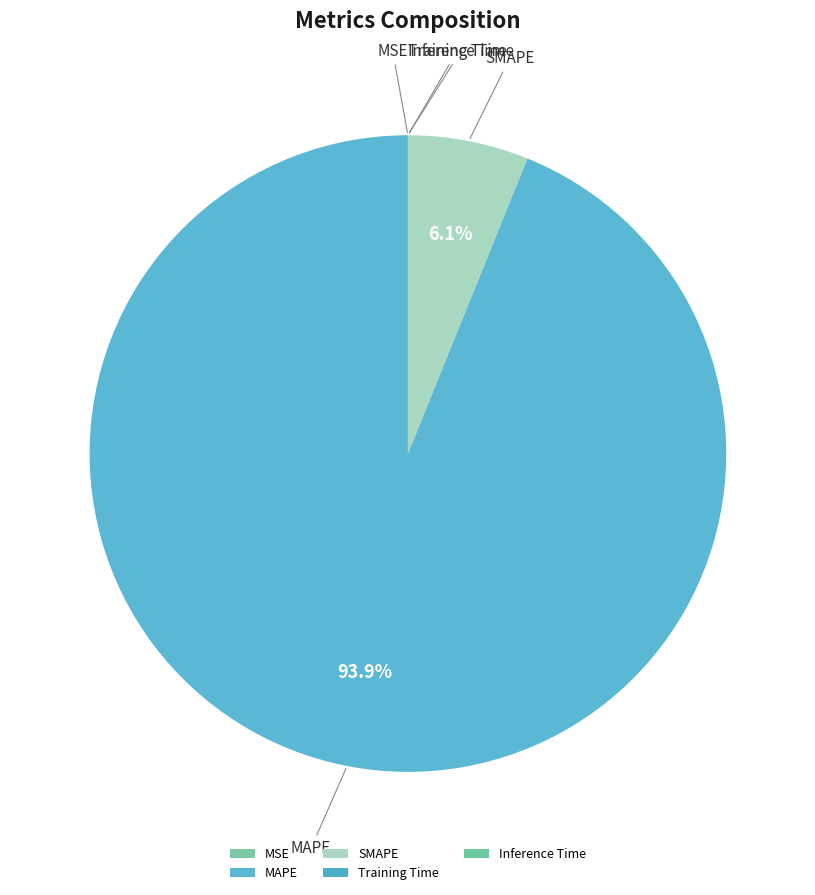

What is the largest slice in the pie chart?

MAPE